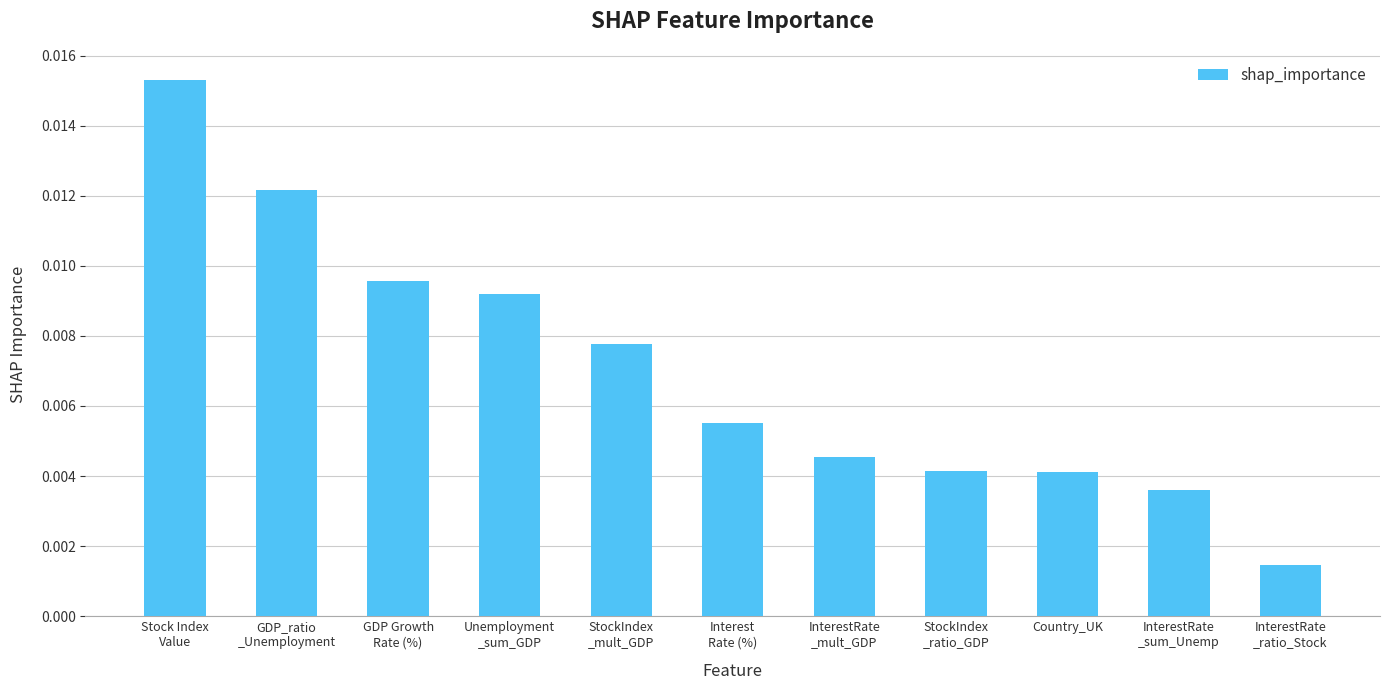

Count the values in the range 0 to 1.

11